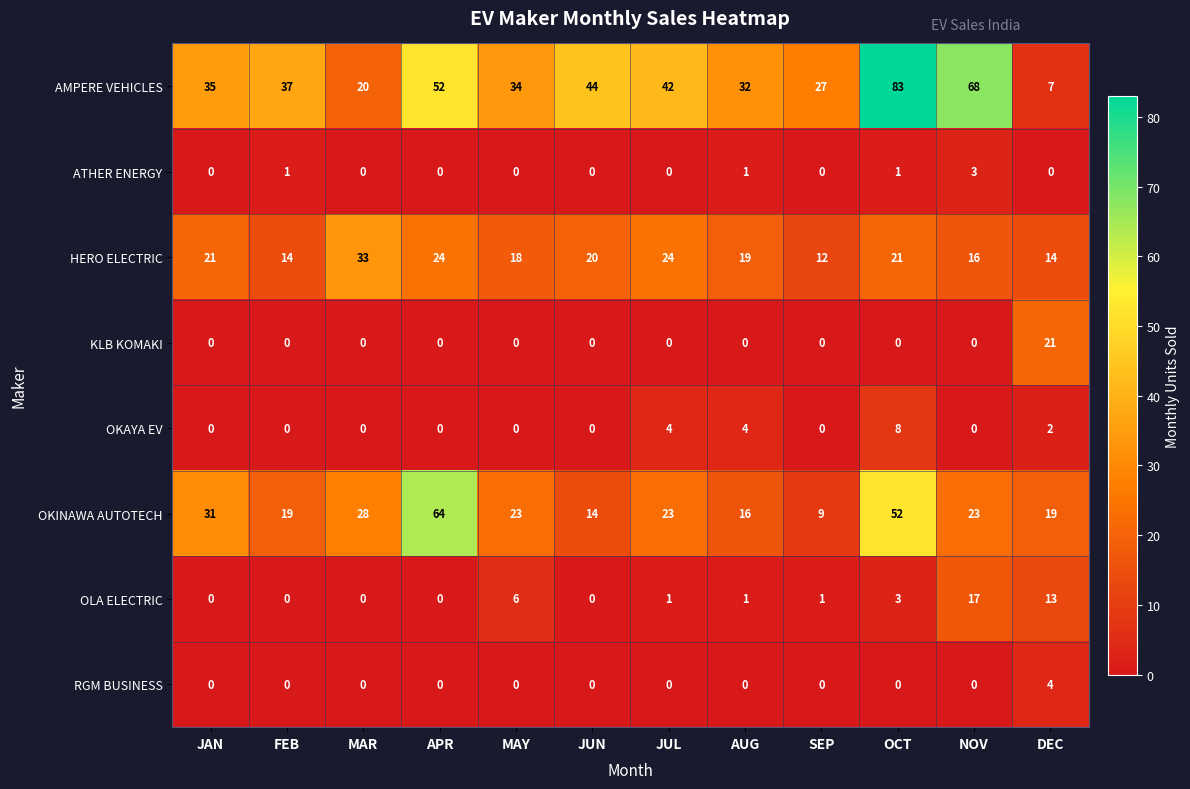

What is the spread (max minus min) of values at MAY?

34